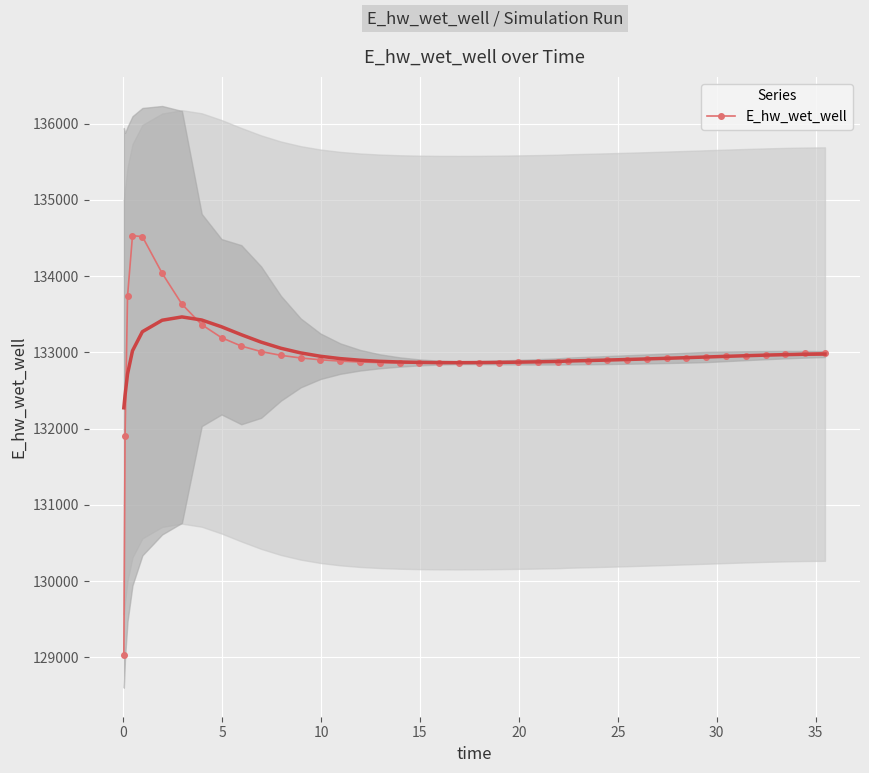

What is the difference between the second highest and minimum values?

5483.9